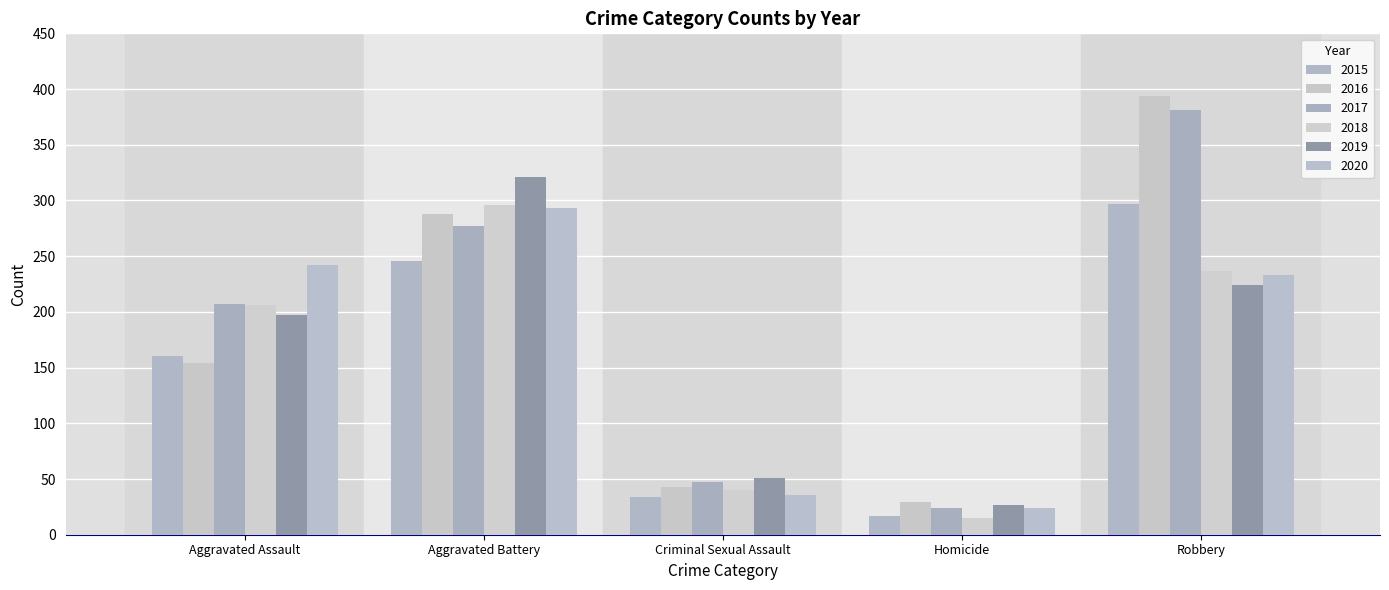

What is the difference between the maximum and minimum values in the 2015 series?

280